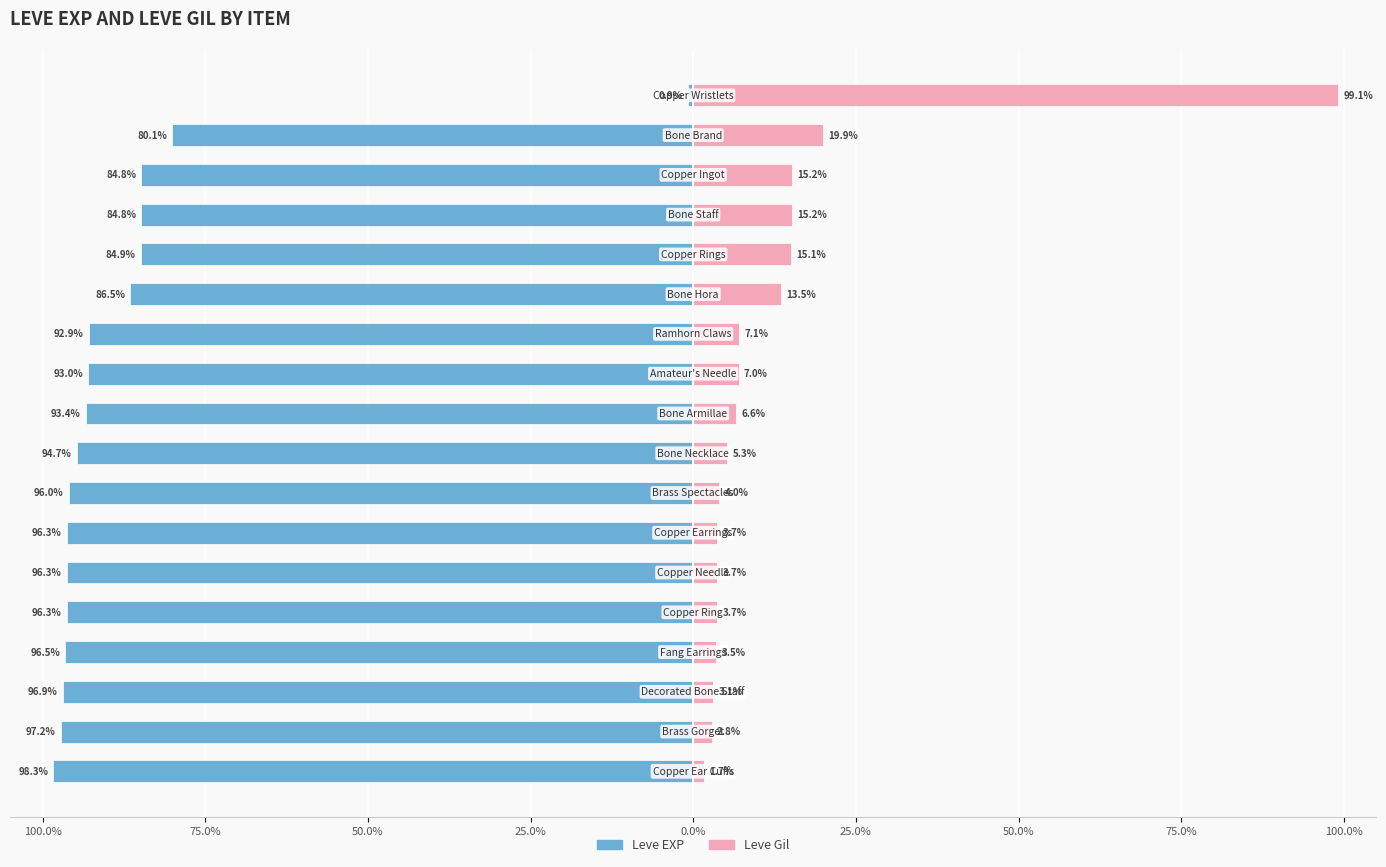

What is the sum of the Leve EXP values at 0.0% and 11?

-189.2